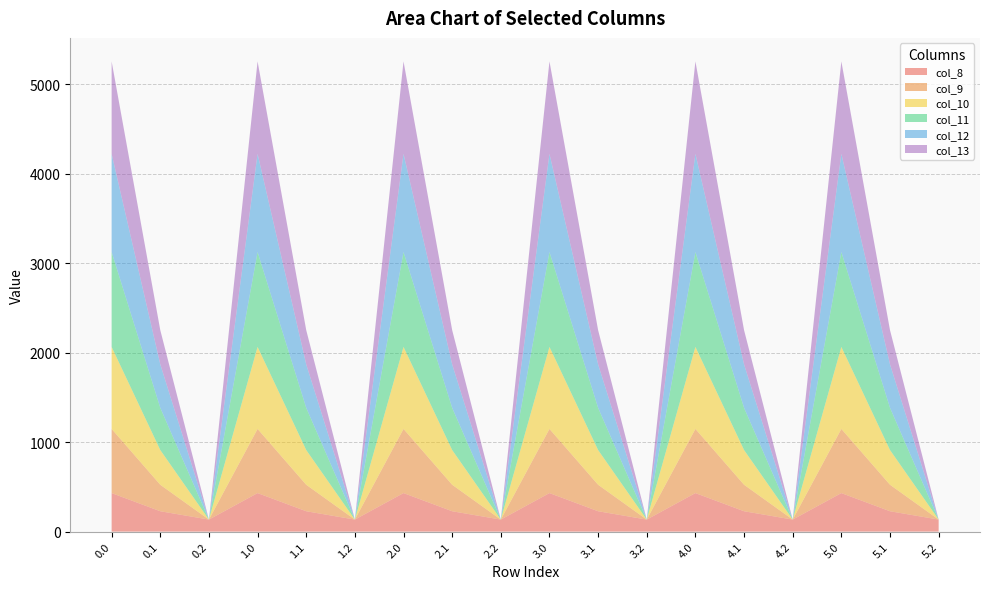

Reading right to left, what are all the values shown in this chart?

col_8: 5.2=134.2	5.1=227.5	5.0=430.3	4.2=134.2	4.1=227.5	4.0=430.3	3.2=134.2	3.1=227.5	3.0=430.3	2.2=134.2	2.1=227.5	2.0=430.3	1.2=134.2	1.1=227.5	1.0=430.3	0.2=134.2	0.1=227.5	0.0=430.3
col_9: 5.2=0.0	5.1=295.9	5.0=716.9	4.2=0.0	4.1=295.9	4.0=716.9	3.2=0.0	3.1=295.9	3.0=716.9	2.2=0.0	2.1=295.9	2.0=716.9	1.2=0.0	1.1=295.9	1.0=716.9	0.2=0.0	0.1=295.9	0.0=716.9
col_10: 5.2=0.0	5.1=388.1	5.0=916.2	4.2=0.0	4.1=388.1	4.0=916.2	3.2=0.0	3.1=388.1	3.0=916.2	2.2=0.0	2.1=388.1	2.0=916.2	1.2=0.0	1.1=388.1	1.0=916.2	0.2=0.0	0.1=388.1	0.0=916.2
col_11: 5.2=0.0	5.1=471.7	5.0=1060.3	4.2=0.0	4.1=471.7	4.0=1060.3	3.2=0.0	3.1=471.7	3.0=1060.3	2.2=0.0	2.1=471.7	2.0=1060.3	1.2=0.0	1.1=471.7	1.0=1060.3	0.2=0.0	0.1=471.7	0.0=1060.3
col_12: 5.2=0.0	5.1=485.4	5.0=1096.7	4.2=0.0	4.1=485.4	4.0=1096.7	3.2=0.0	3.1=485.4	3.0=1096.7	2.2=0.0	2.1=485.4	2.0=1096.7	1.2=0.0	1.1=485.4	1.0=1096.7	0.2=0.0	0.1=485.4	0.0=1096.7
col_13: 5.2=0.0	5.1=382.7	5.0=1032.9	4.2=0.0	4.1=382.7	4.0=1032.9	3.2=0.0	3.1=382.7	3.0=1032.9	2.2=0.0	2.1=382.7	2.0=1032.9	1.2=0.0	1.1=382.7	1.0=1032.9	0.2=0.0	0.1=382.7	0.0=1032.9